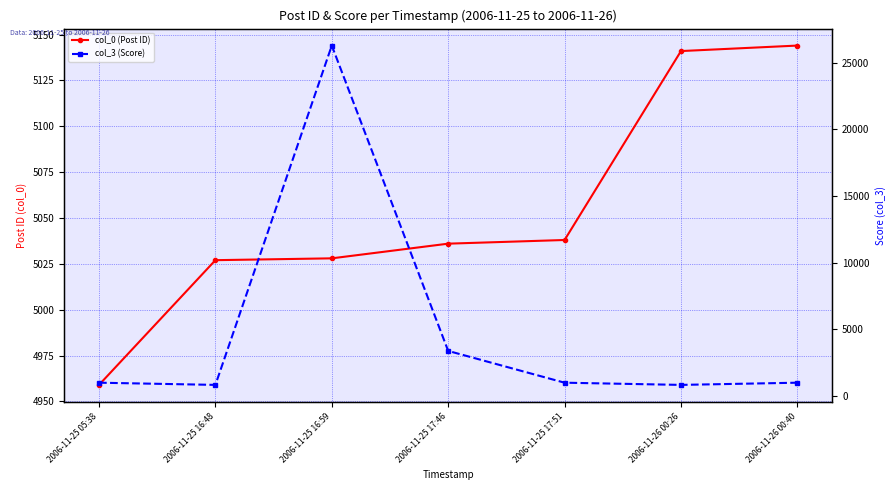

Reading right to left, extract all data points from this chart.

col_0 (Post ID): 2006-11-26 00:40=5144	2006-11-26 00:26=5141	2006-11-25 17:51=5038	2006-11-25 17:46=5036	2006-11-25 16:59=5028	2006-11-25 16:48=5027	2006-11-25 05:38=4959
col_3 (Score): 2006-11-26 00:40=1000	2006-11-26 00:26=835	2006-11-25 17:51=1000	2006-11-25 17:46=3382	2006-11-25 16:59=26272	2006-11-25 16:48=835	2006-11-25 05:38=1000